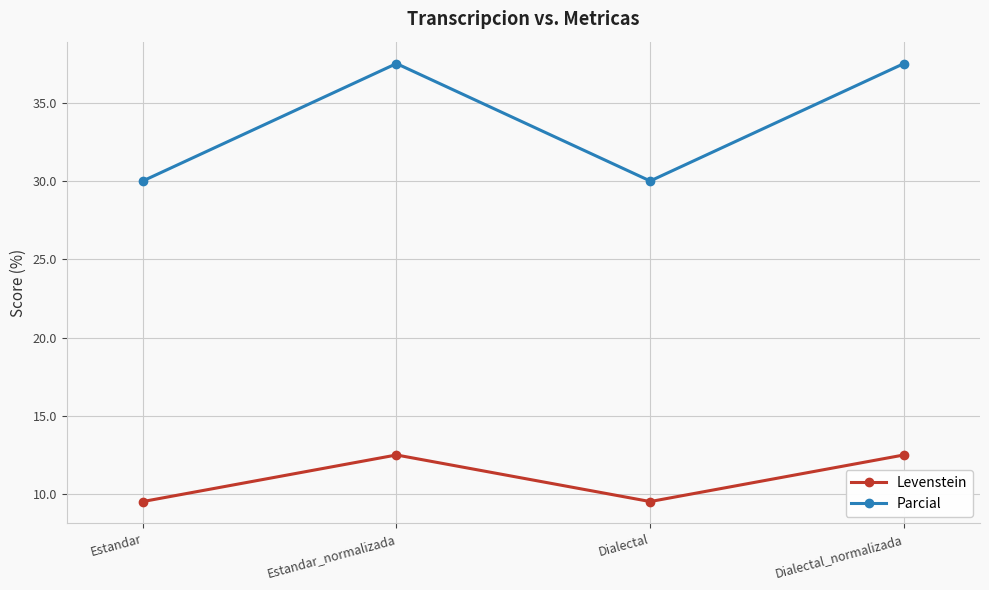

What is the label of the 2nd point from the right?

Dialectal